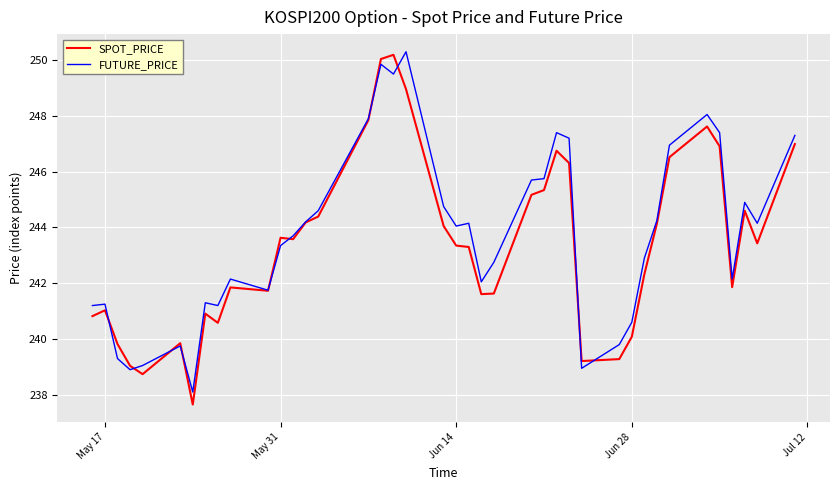

What is the lowest value of the FUTURE_PRICE series?

238.1